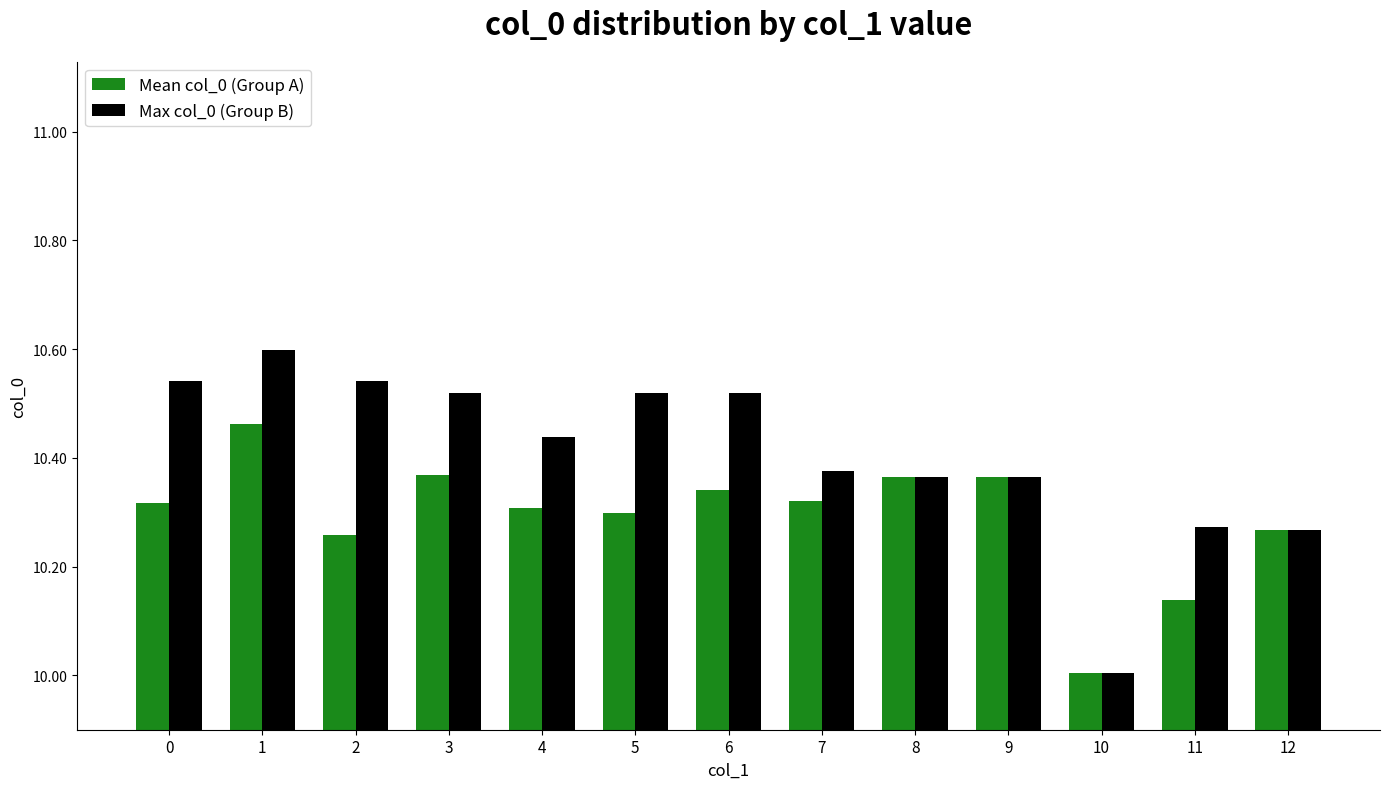

What is the minimum value shown in the chart?

10.0